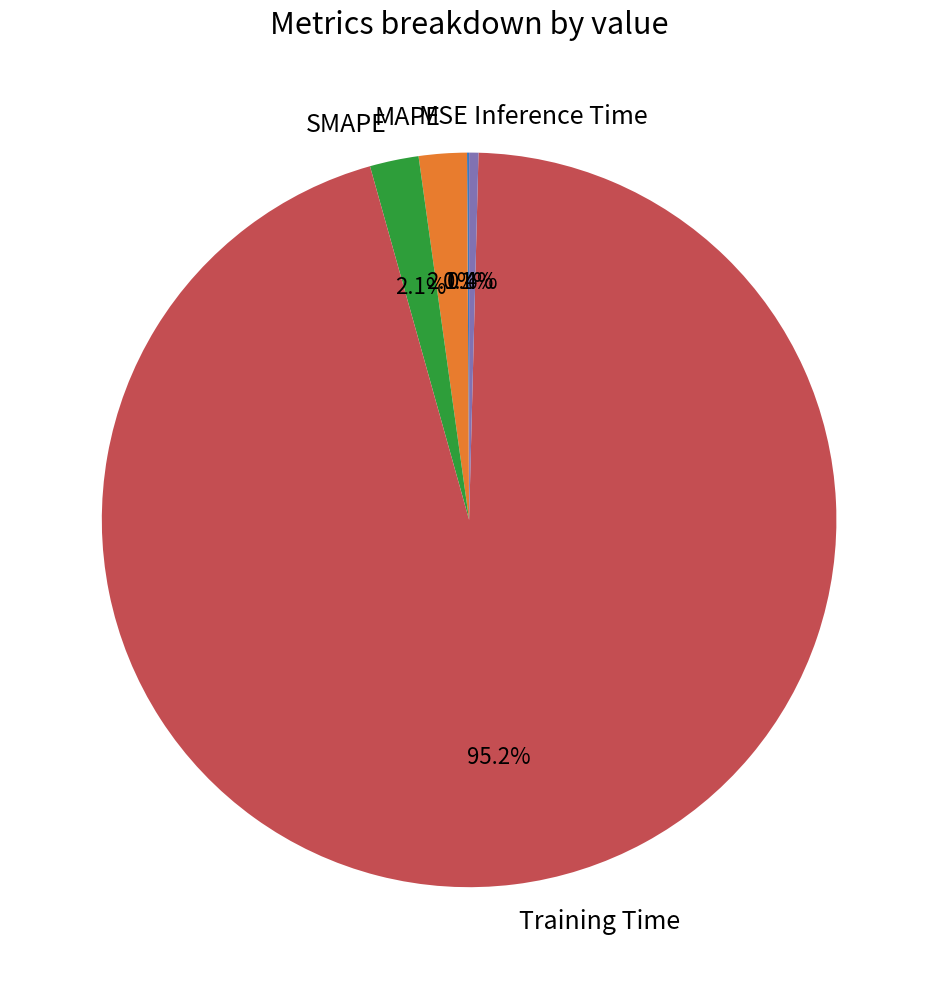

Between SMAPE and Inference Time, which is larger?

SMAPE